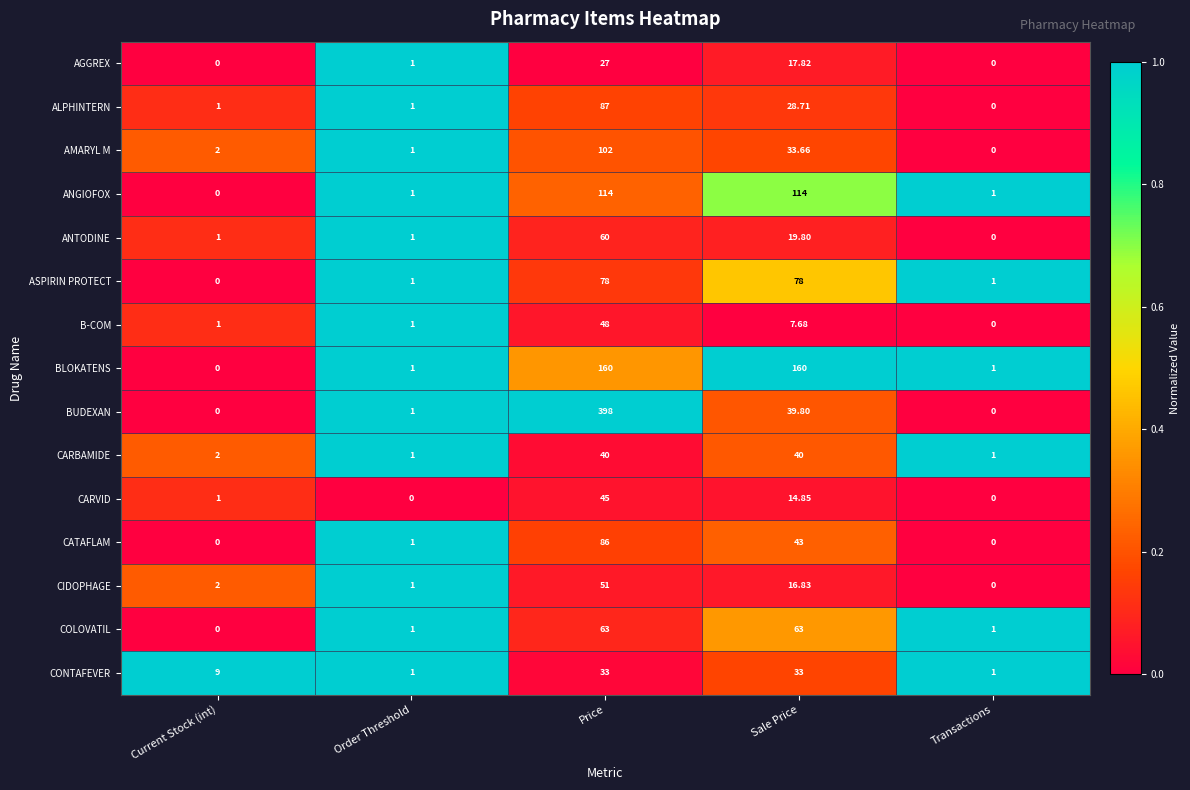

Where is ANTODINE nearest to the value 30?

Sale Price